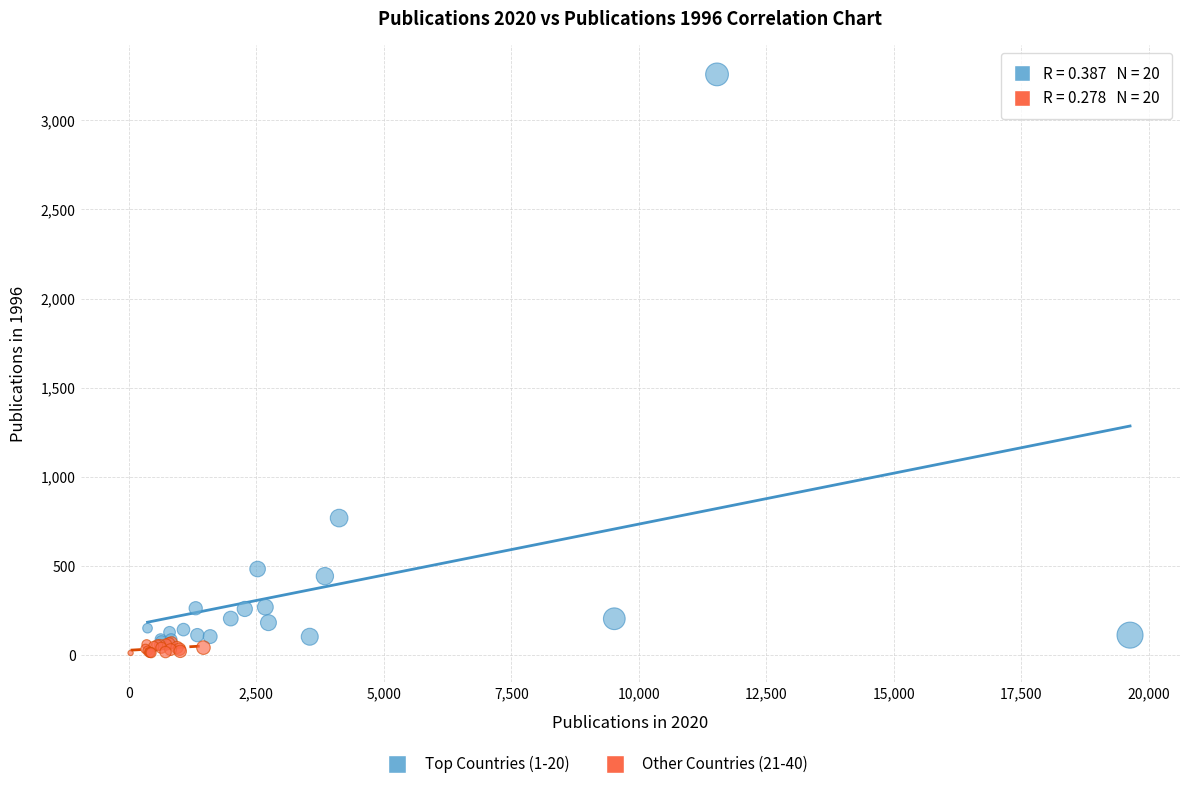

Which series has the largest Y range (max minus min)?

Top Countries (1-20)